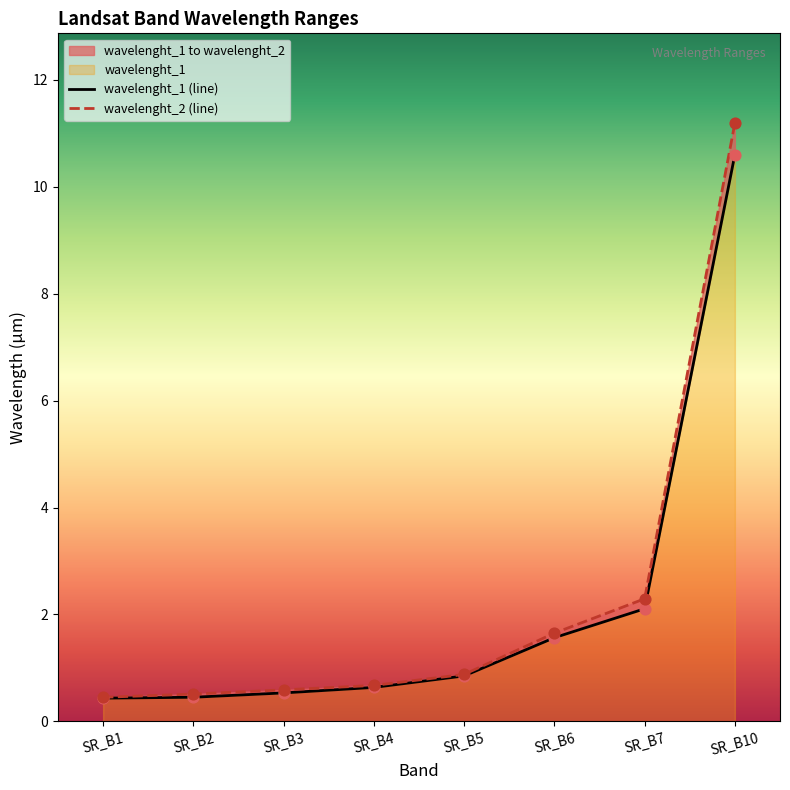

Which series has the largest total across all categories?

wavelenght_2 (line)